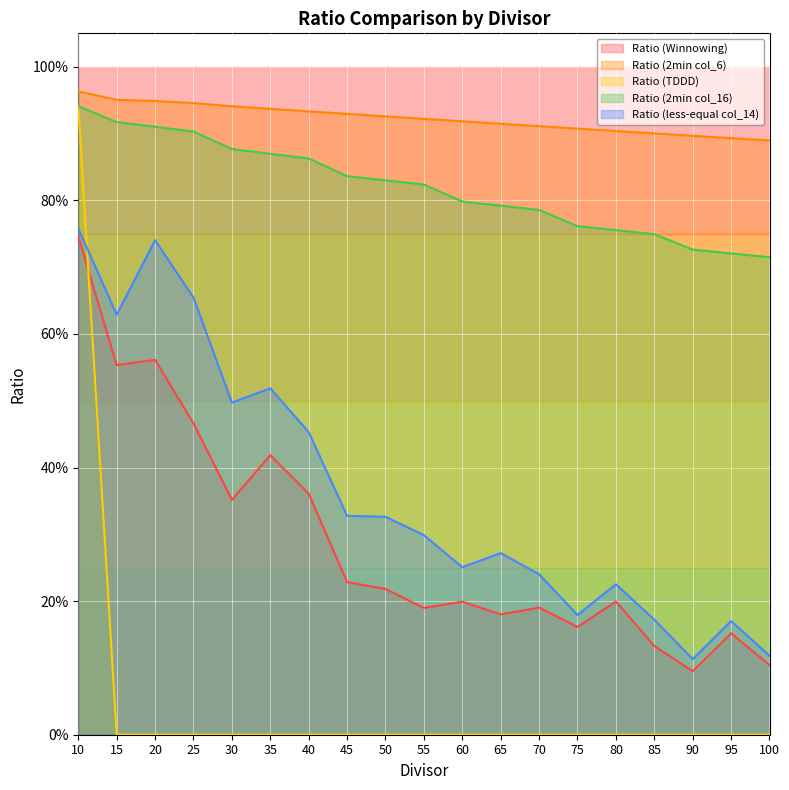

True or false: Ratio (Winnowing) and Ratio (2min col_16) cross at least once.

False